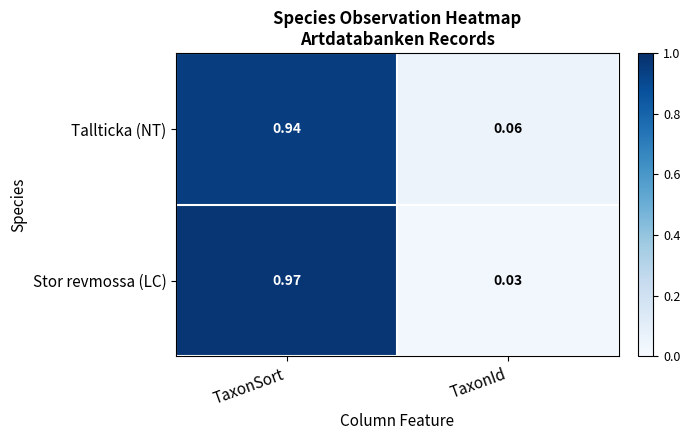

Where is Stor revmossa (LC) nearest to the value 0?

TaxonId